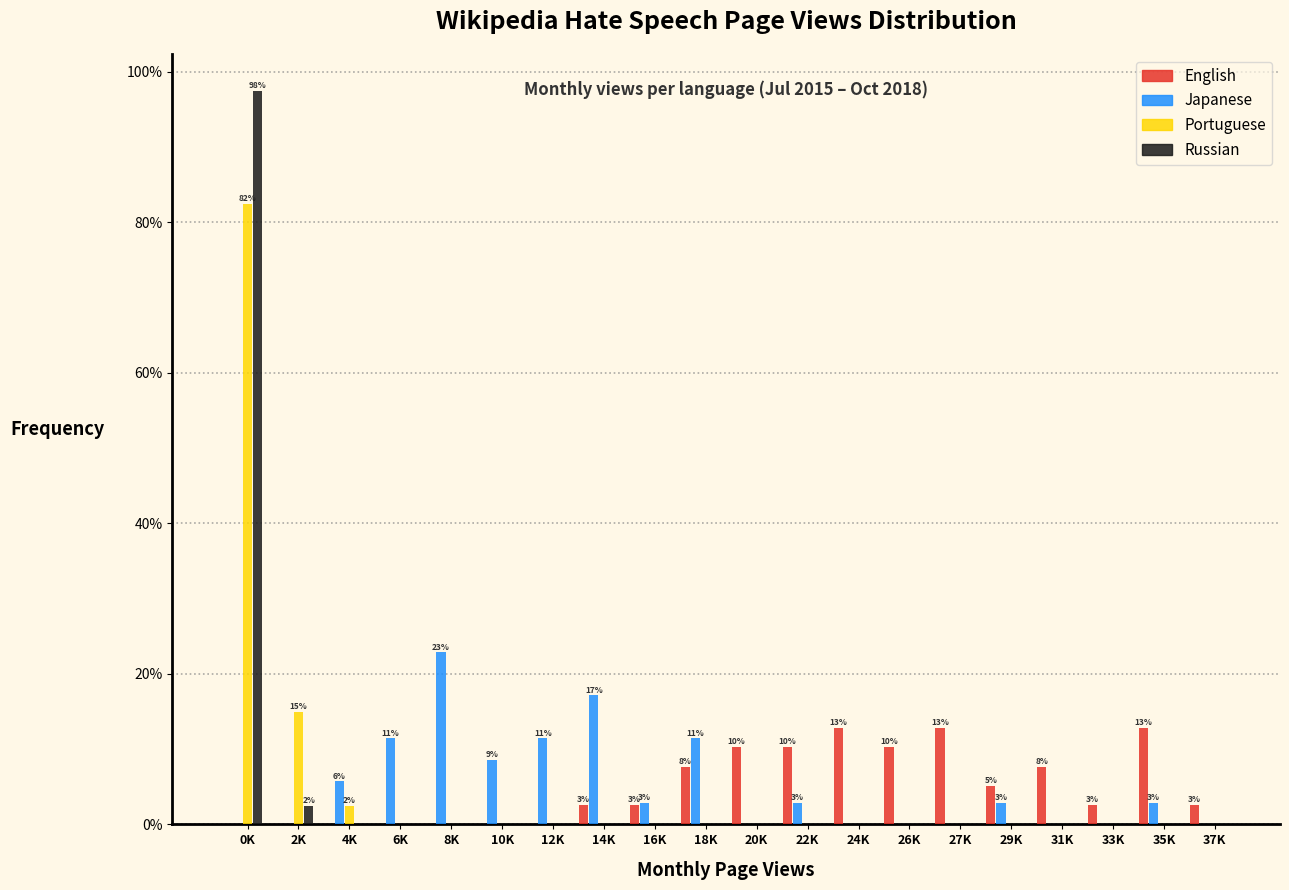

What is the greatest value displayed?

97.5